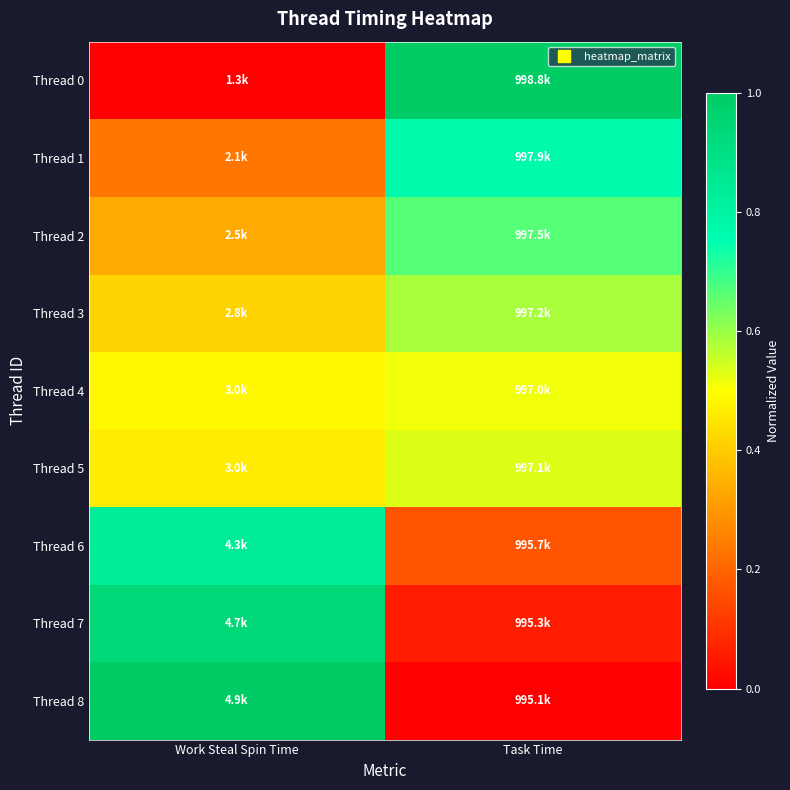

Which series has the widest spread of values?

Thread 0